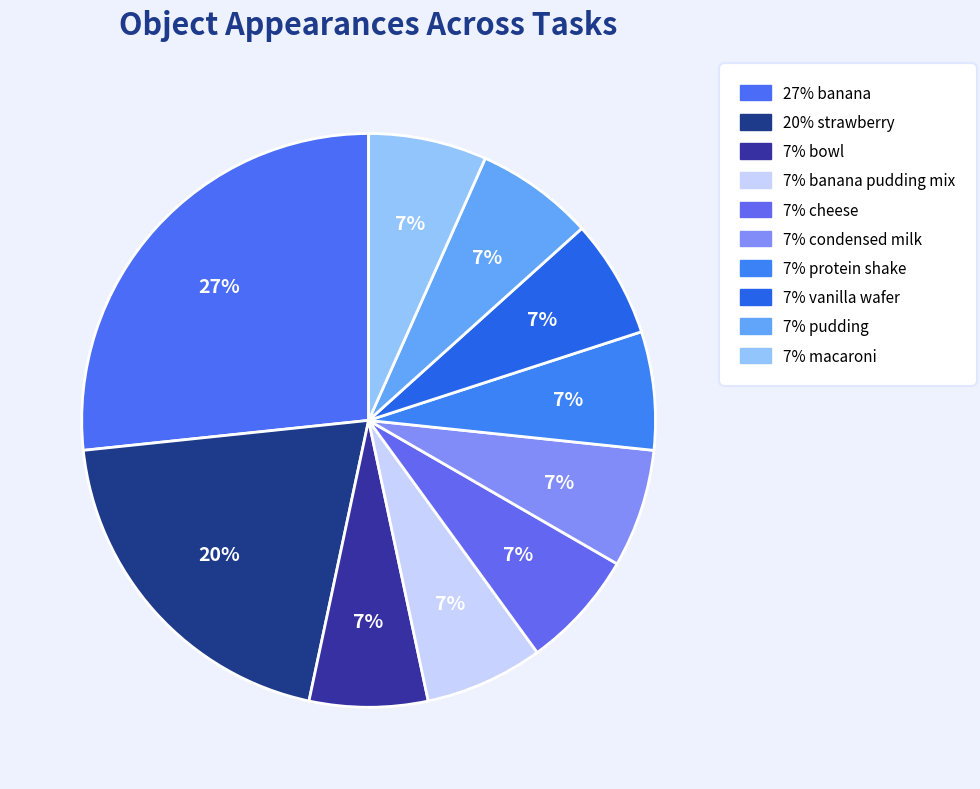

What is the largest slice in the pie chart?

banana (Object_6)